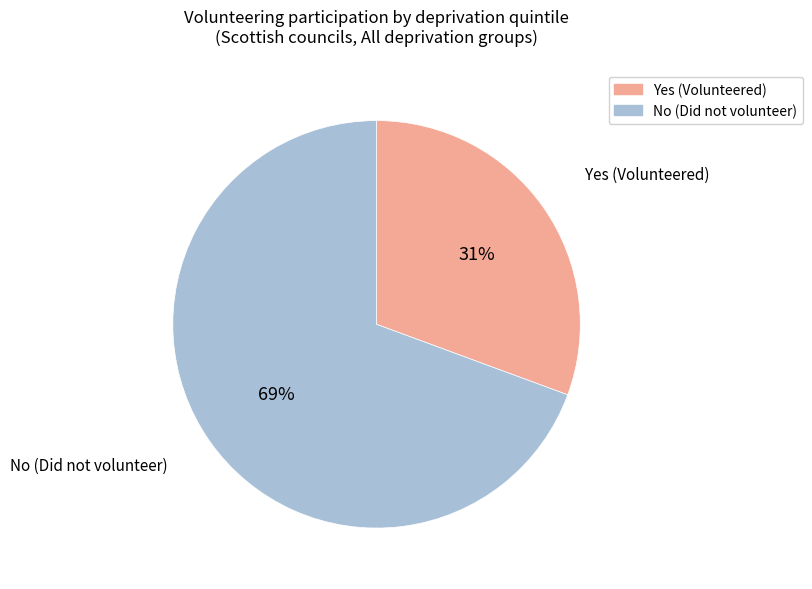

To the nearest percent, what is the average slice percentage?

50%